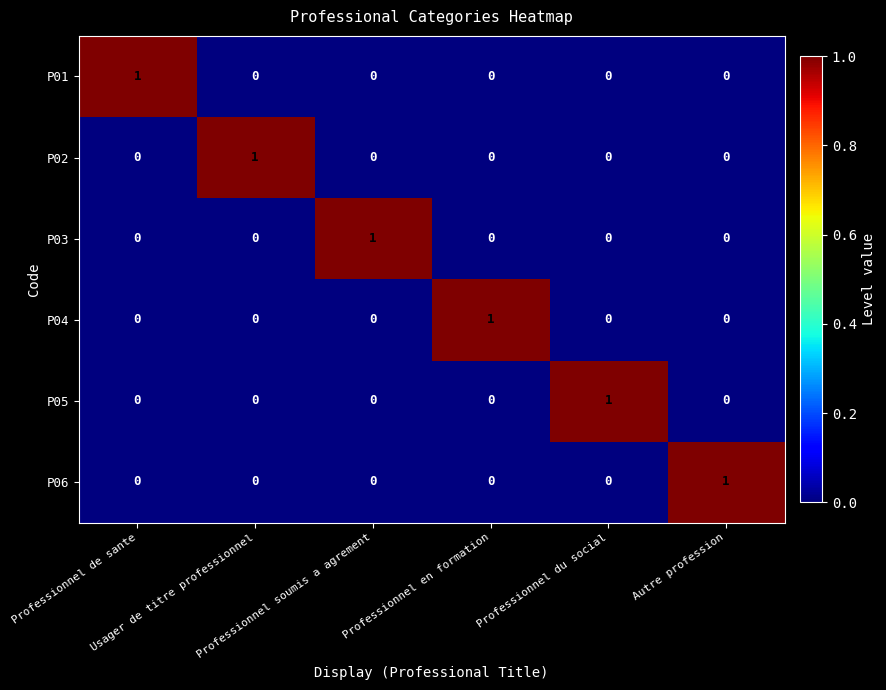

How many P06 values are between 0 and 1?

6